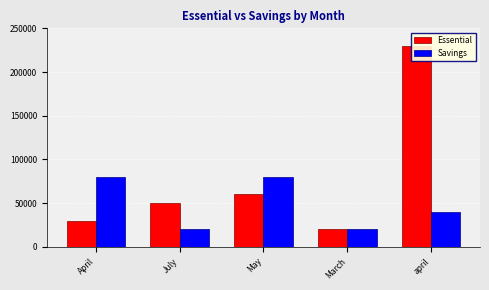

What is the lowest value of the Savings series?

20000